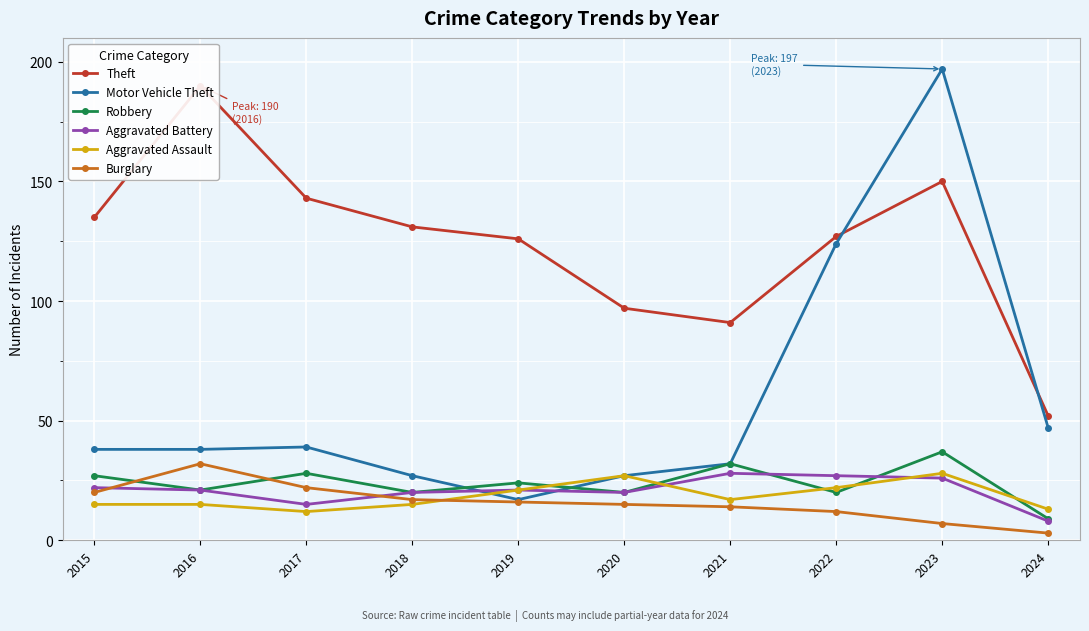

True or false: Theft and Aggravated Assault cross at least once.

False